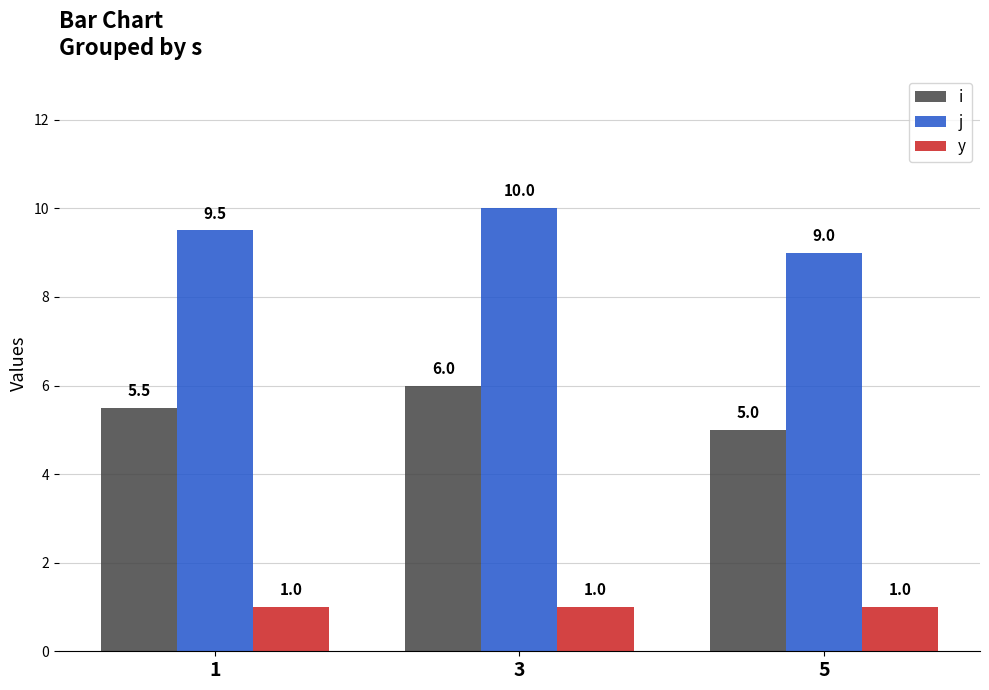

What is the total value across all series at 5?

15.0